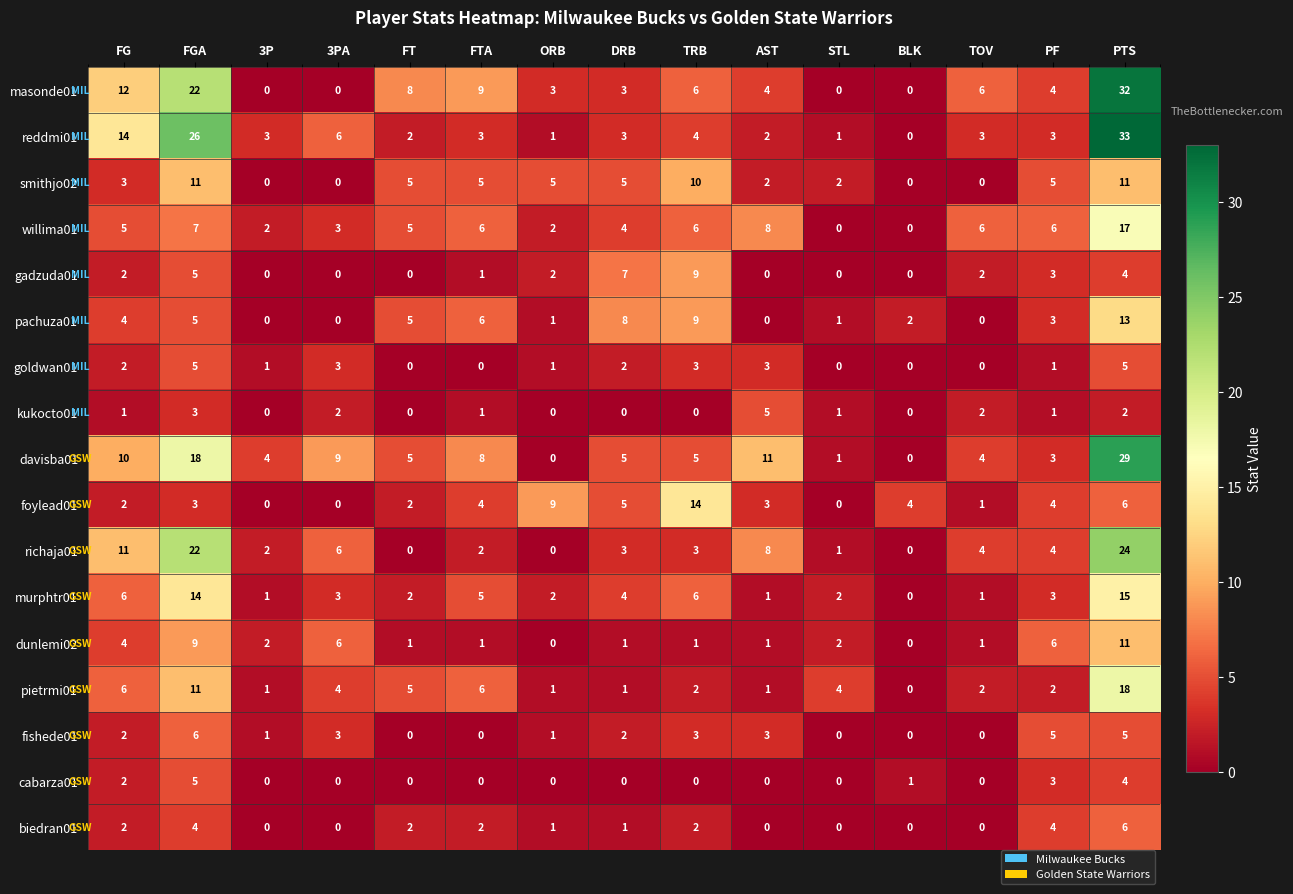

What is the maximum value shown in the chart?

33